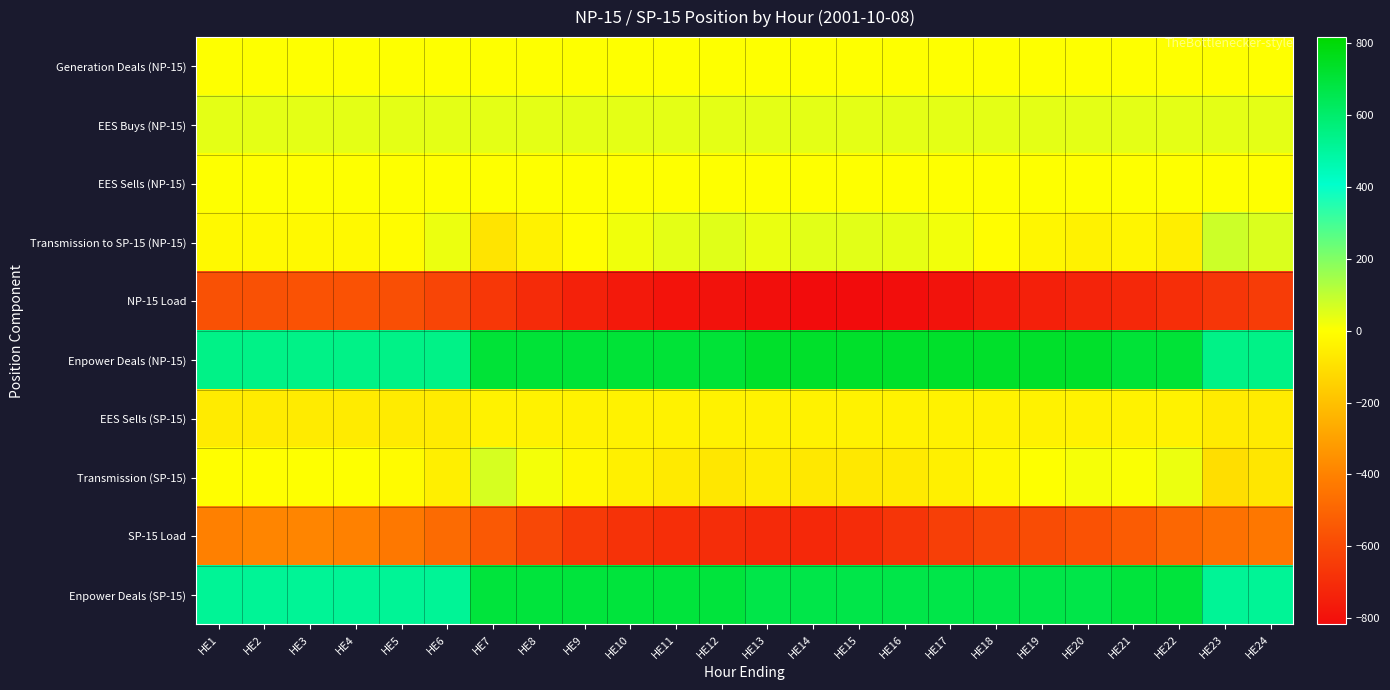

Between HE5 and HE3, which is larger?

HE5